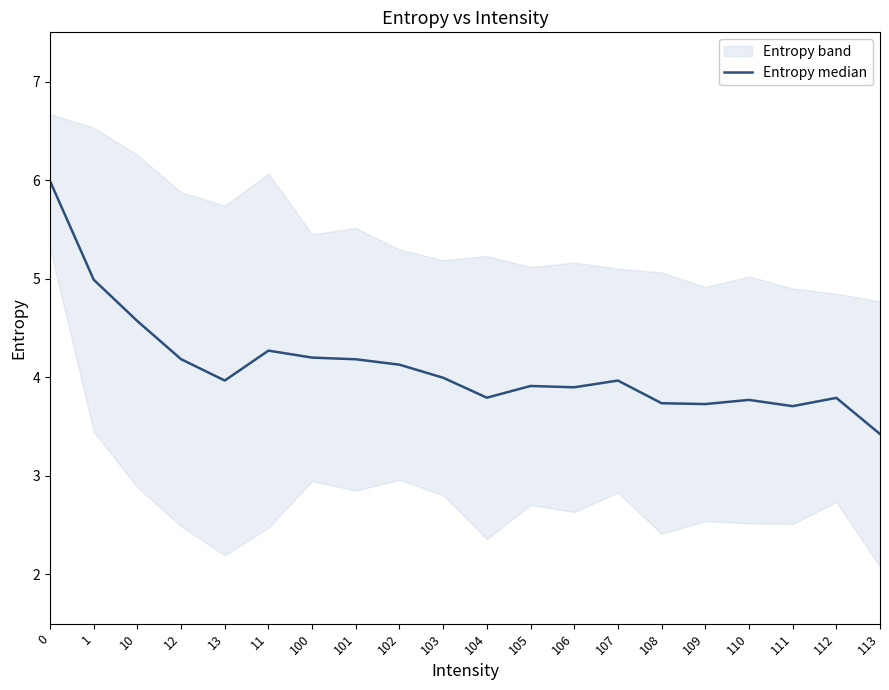

Does the chart display data point markers on the line(s)?

No